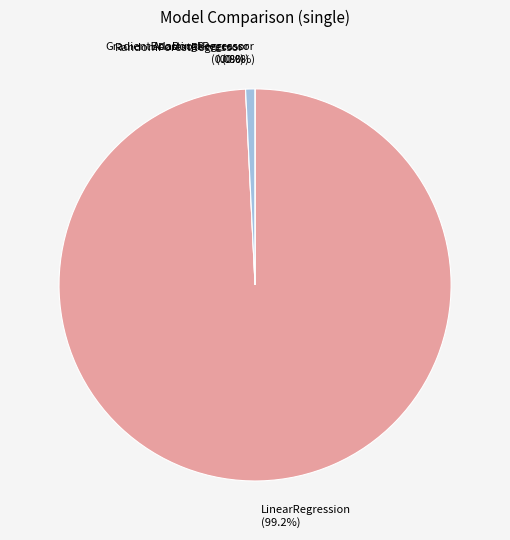

To the nearest percent, what is the average slice percentage?

25%